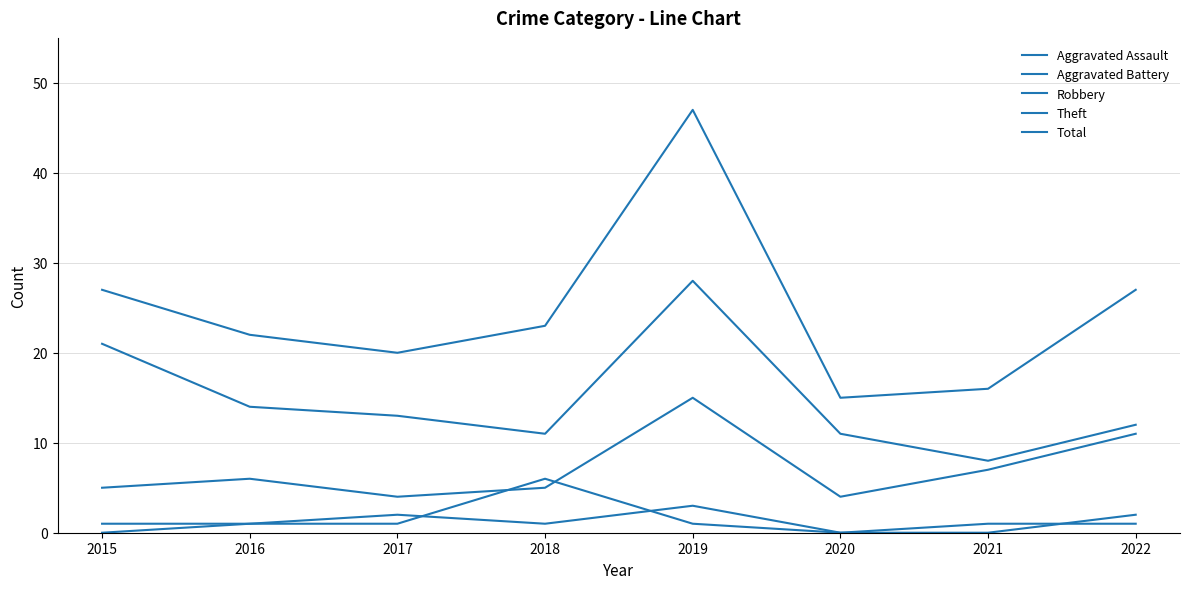

Is this an area chart (filled region under the line)?

No